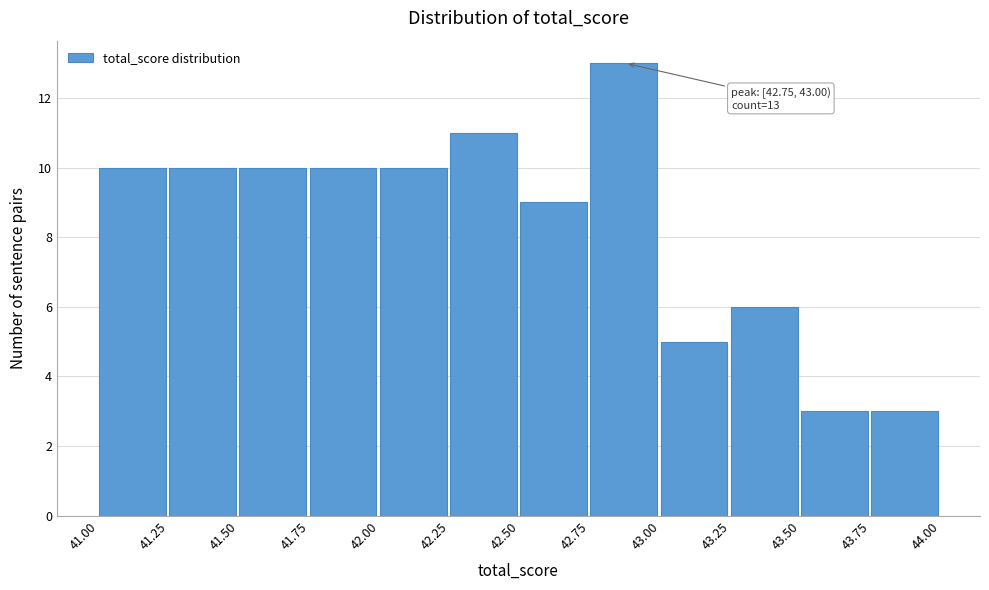

Over which range of the x-axis is the bar tallest?

42.75 to 43.00